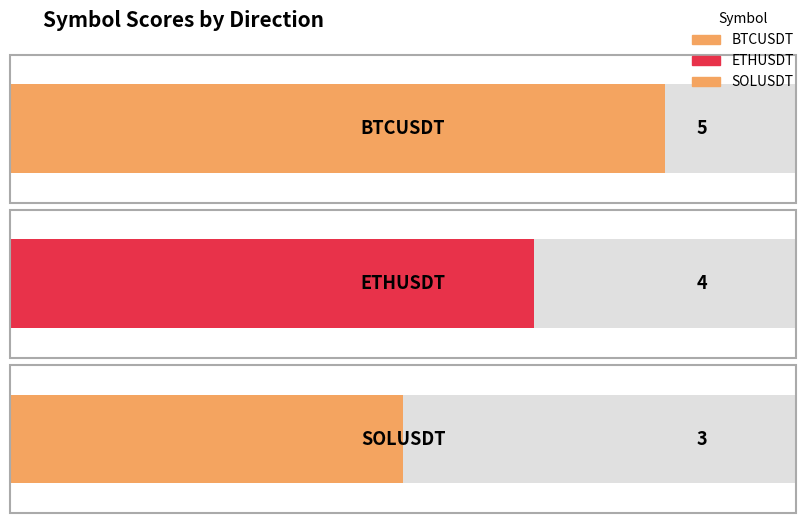

What is the label of the 3rd bar from the left?

SOLUSDT